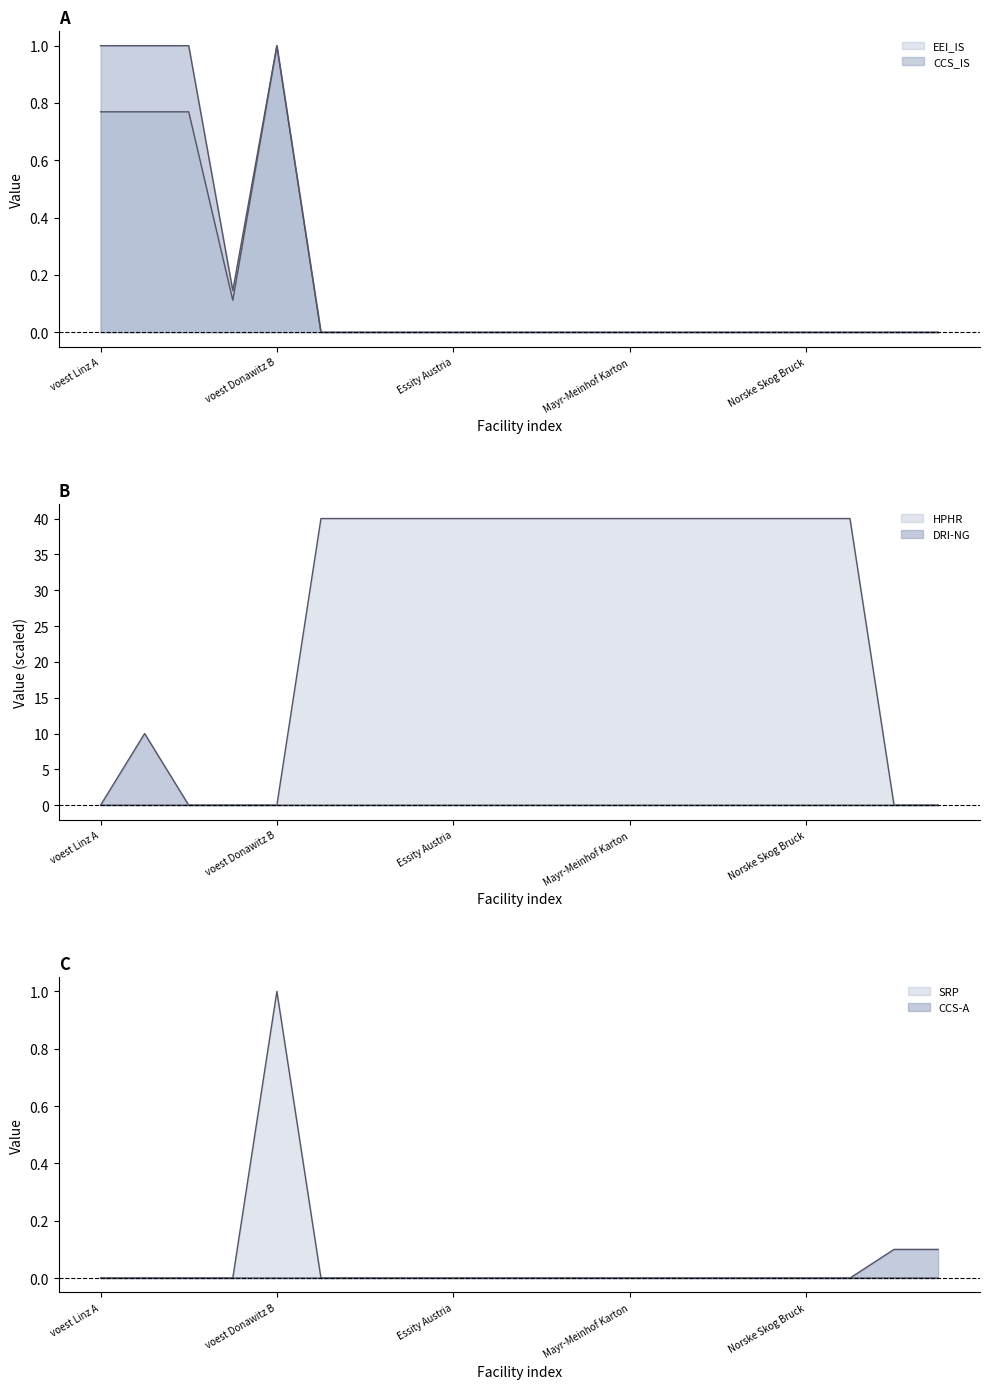

In DRI-NG, how many points are higher than both neighbors (excluding endpoints)?

1